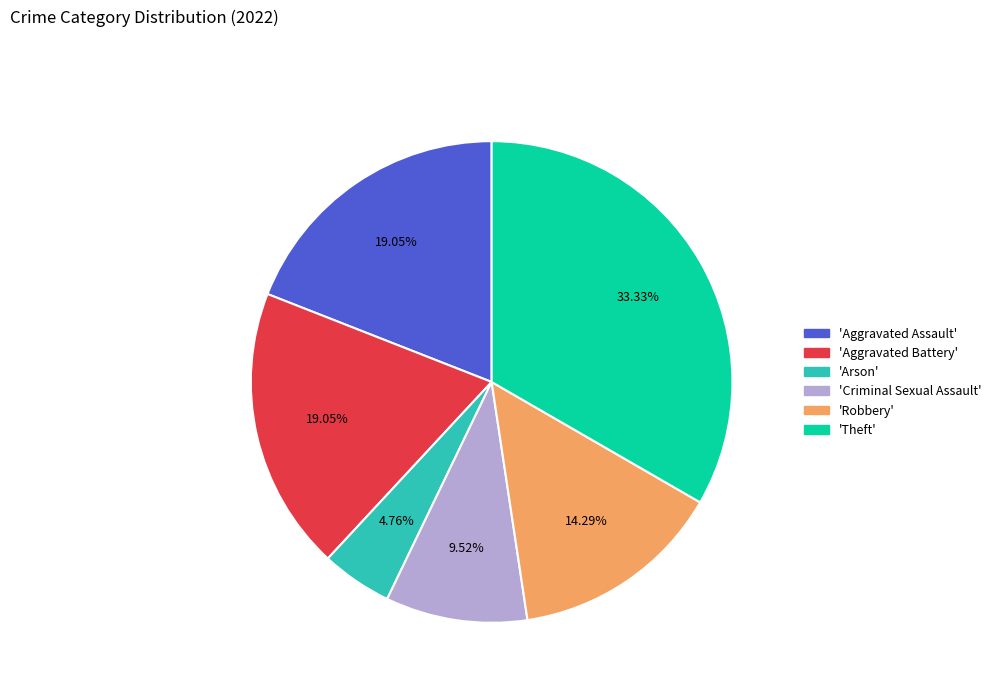

Is there any slice that represents more than half of the pie?

No